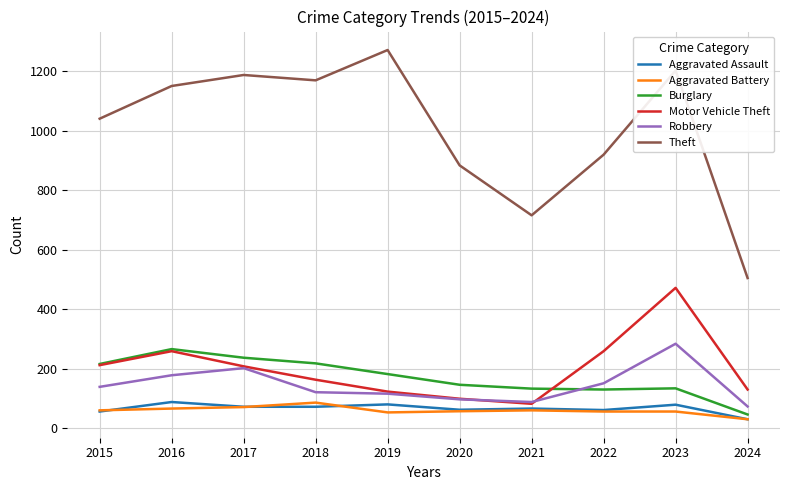

True or false: Burglary has more than 2 interior local peaks.

False